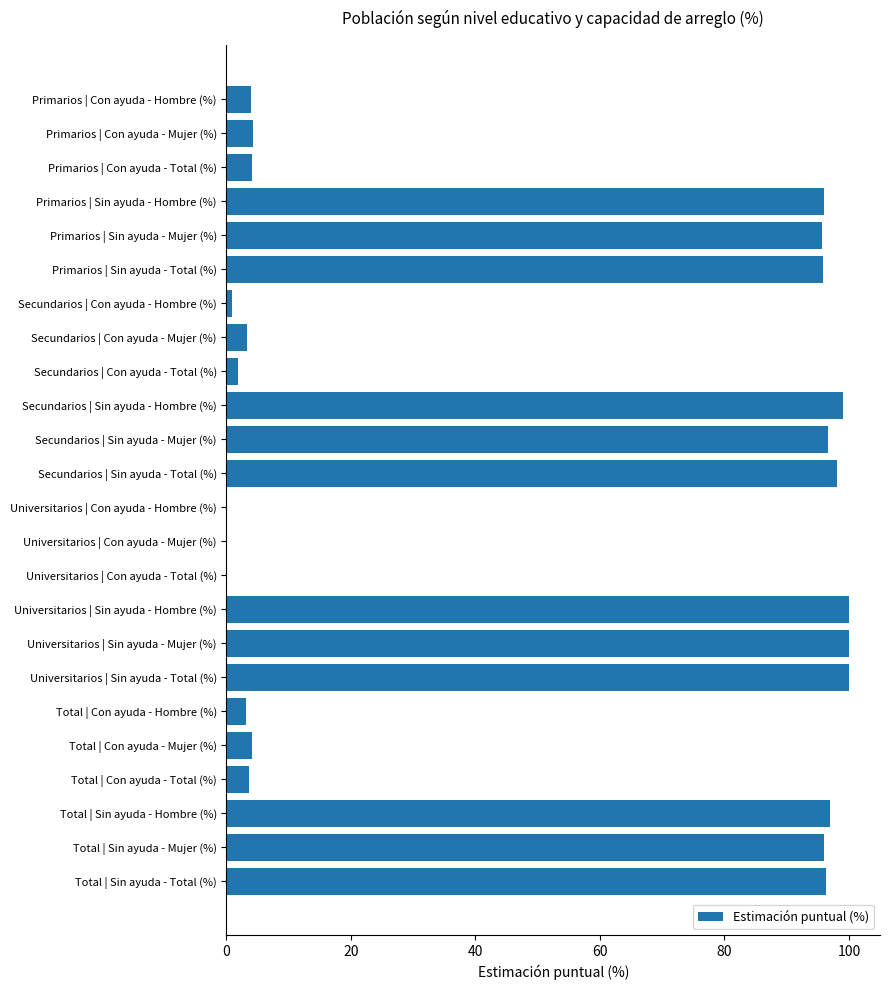

Read the value at Total | Con ayuda - Mujer (%).

4.0